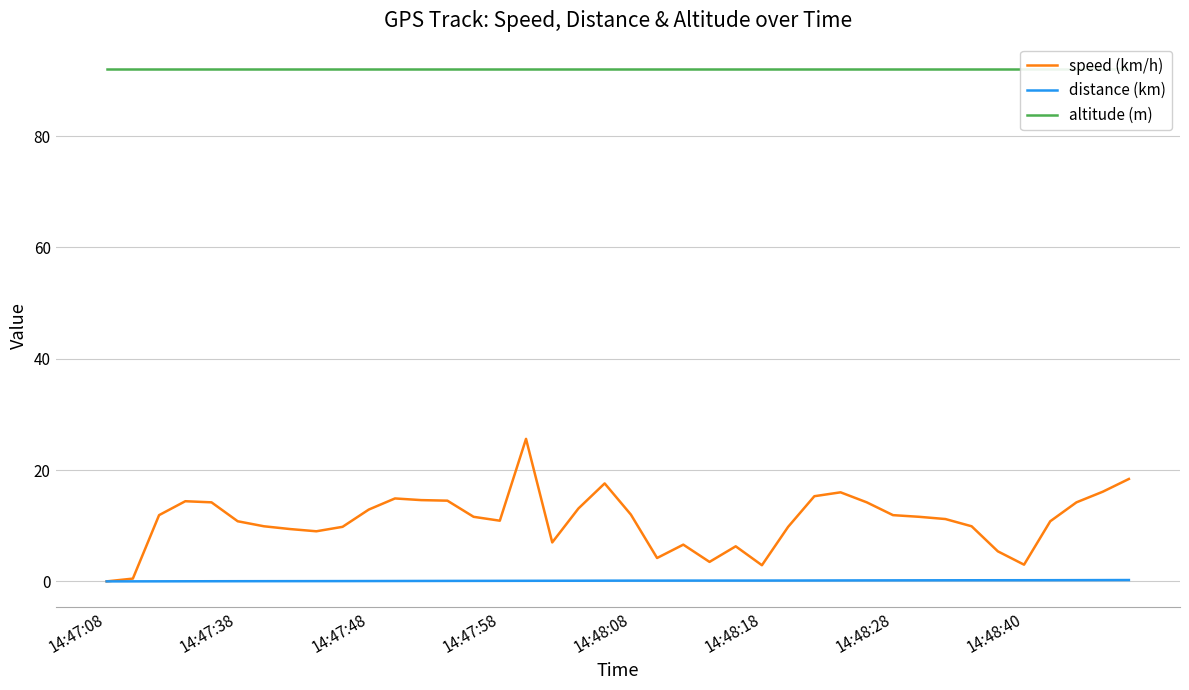

Is it true that distance (km) equals 0.2 at 29?

False